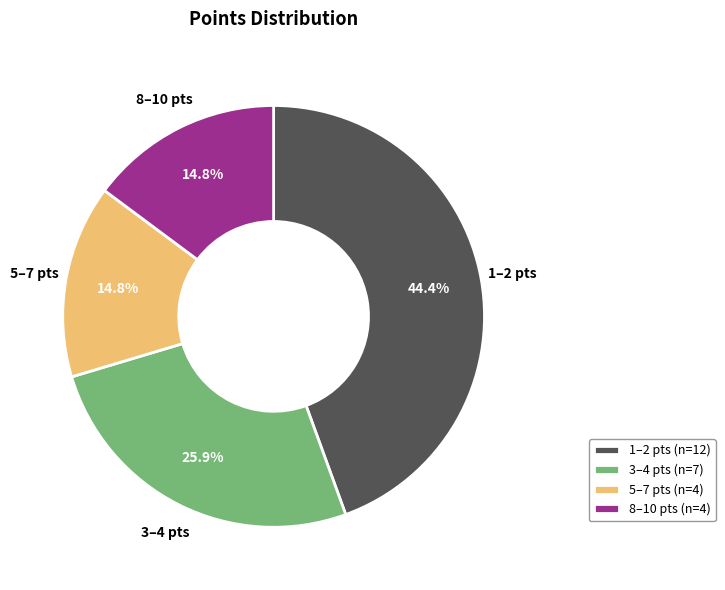

To the nearest percent, what is the average slice percentage?

25%